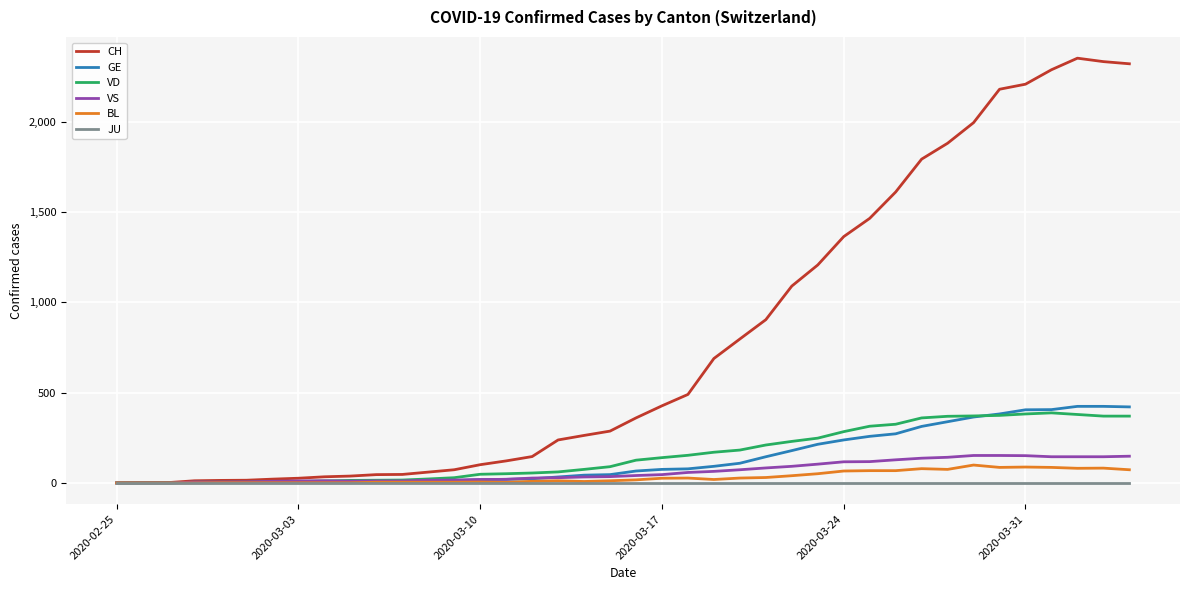

Which series has the largest total across all categories?

CH